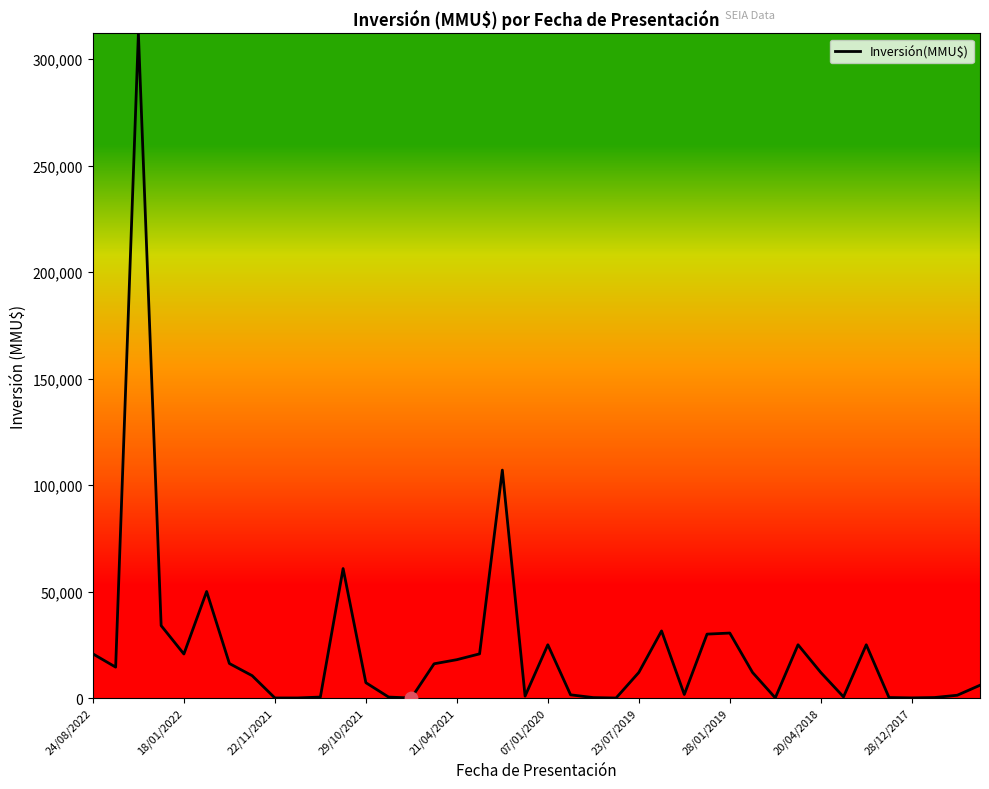

What is the difference between the maximum and minimum values?

312000